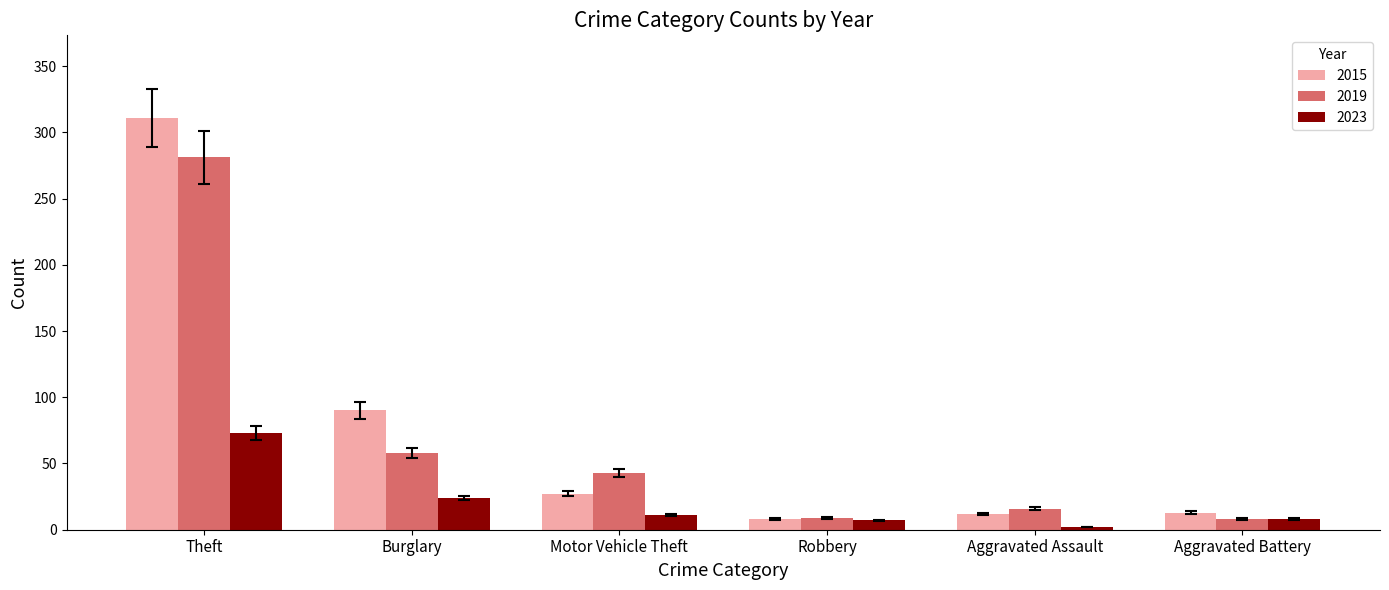

Is the value of 2015 at Theft greater than the value of 2019 at Aggravated Battery?

Yes